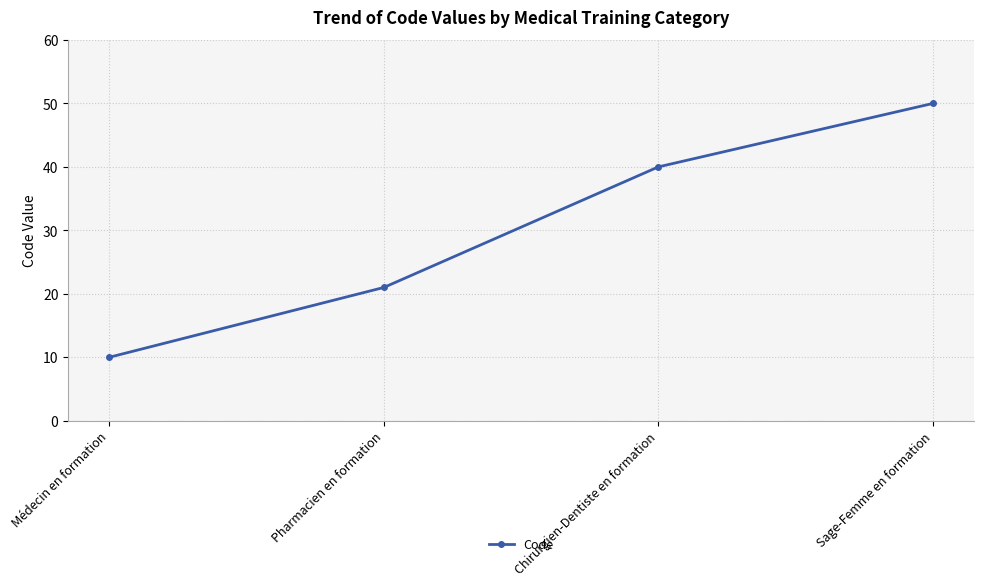

How many categories are shown in the chart?

4